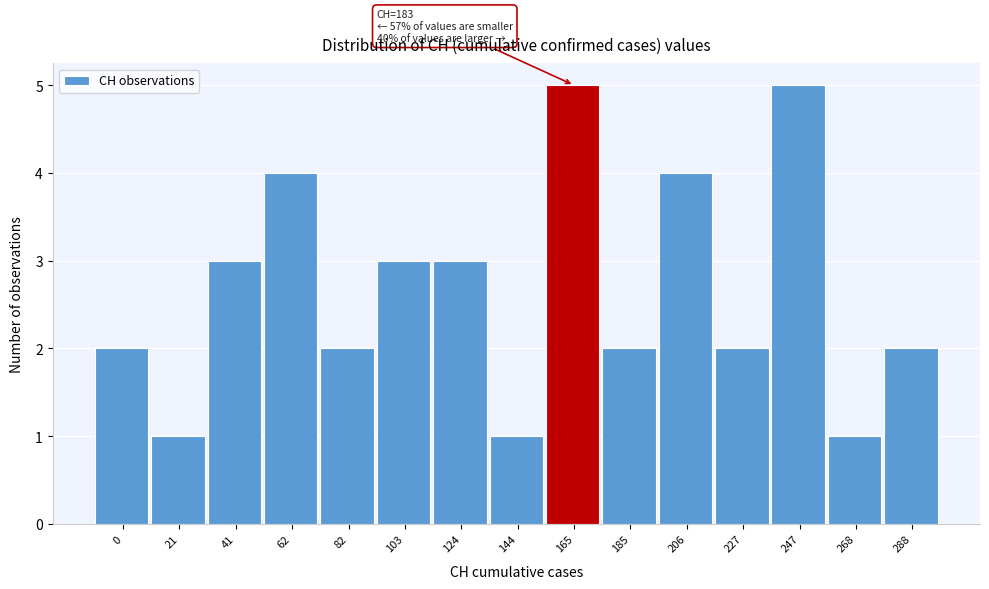

Reading right to left, transcribe all the data shown in this chart.

2	1	5	2	4	2	5	1	3	3	2	4	3	1	2